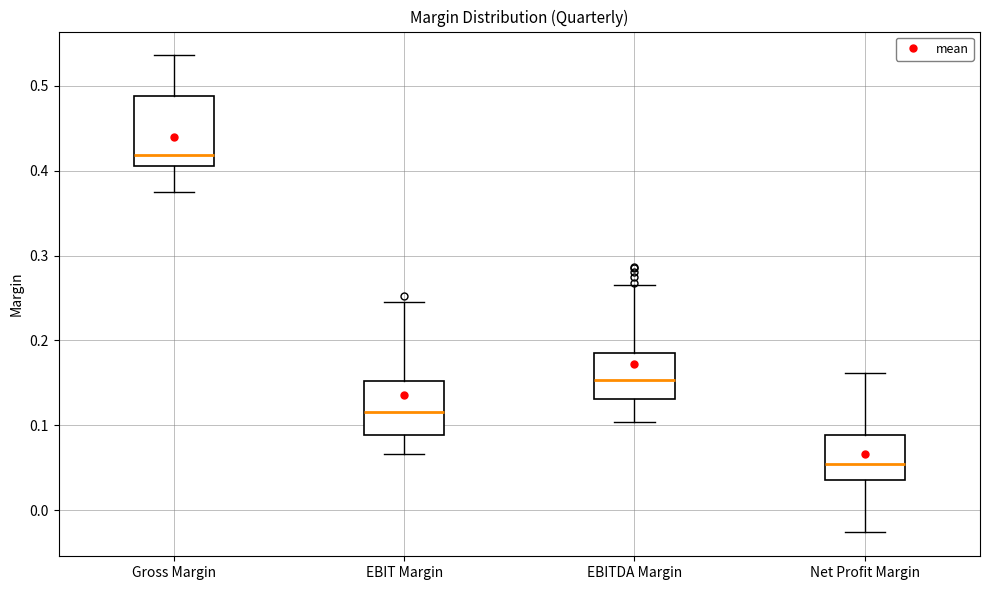

Which box is the tallest, from its lower edge to its upper edge?

Gross Margin